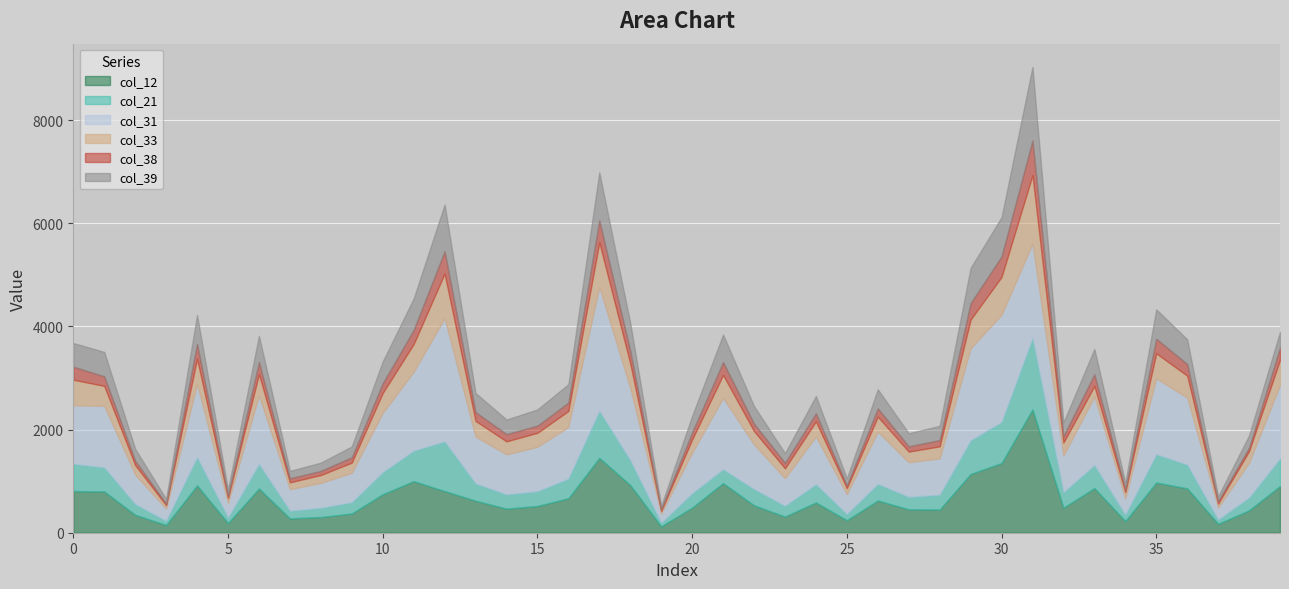

True or false: col_12 has a value of 1451 at 17.

True